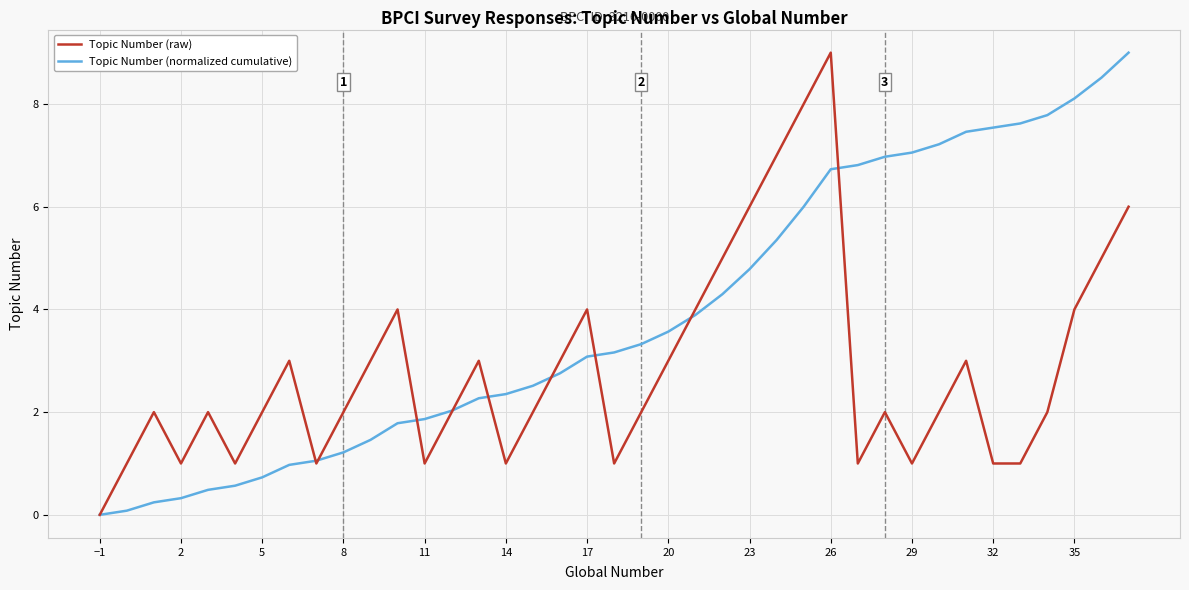

Rank the series by their average value, from lowest to highest.

Topic Number (raw), Topic Number (normalized cumulative)